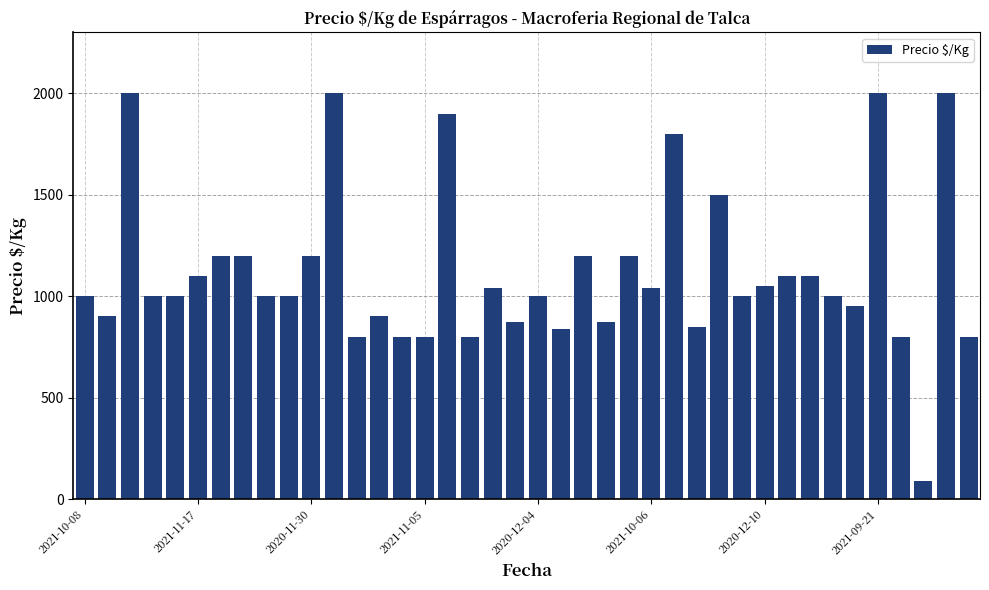

What is the value of the 28th bar from the left?

850